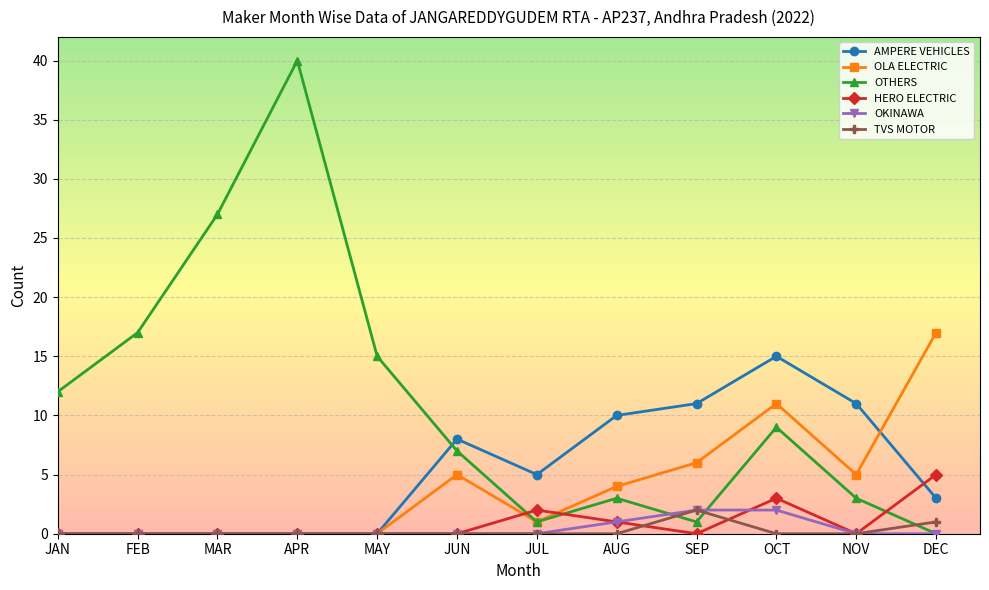

How many times do HERO ELECTRIC and OTHERS cross each other?

3